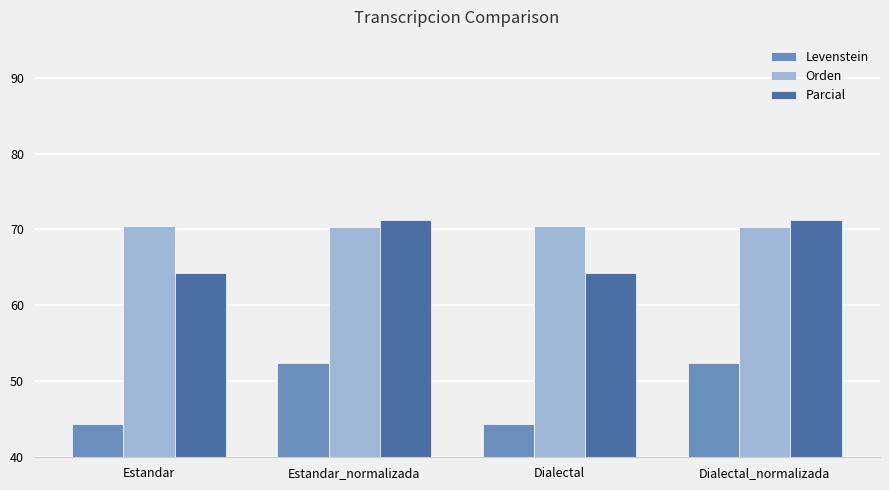

What is the label of the 1st bar from the left?

Estandar